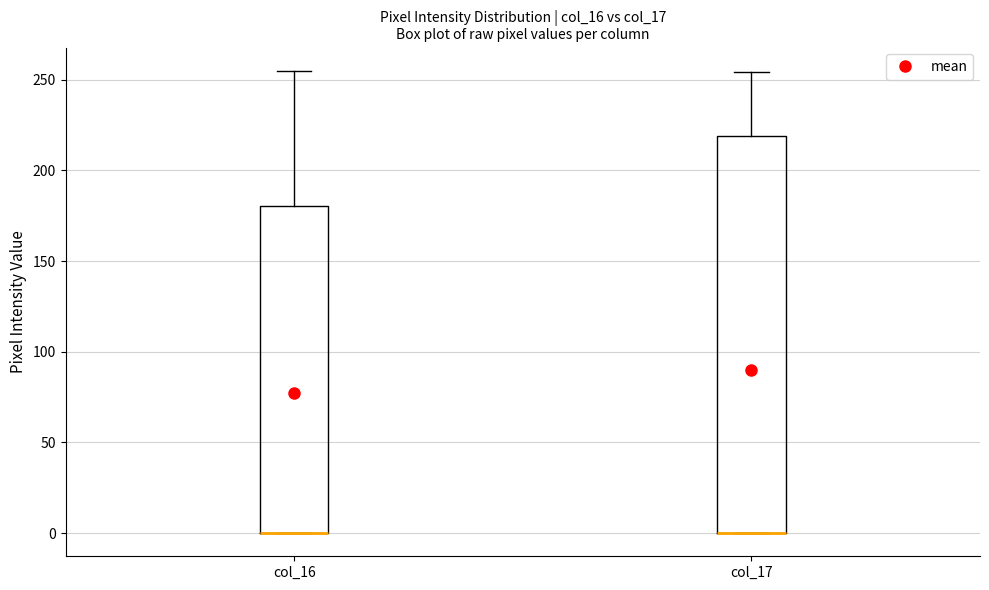

Where is the upper edge of the box for col_17 on the y-axis? The values are not printed on the chart, so give them approximately, as read against the axis.

220